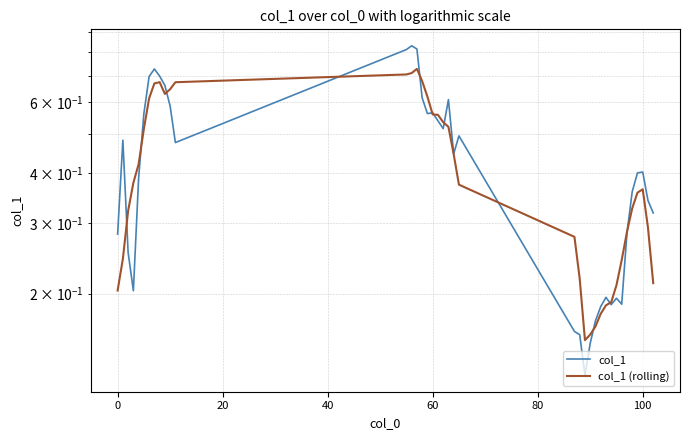

How many intersections are there between col_1 and col_1 (rolling)?

12